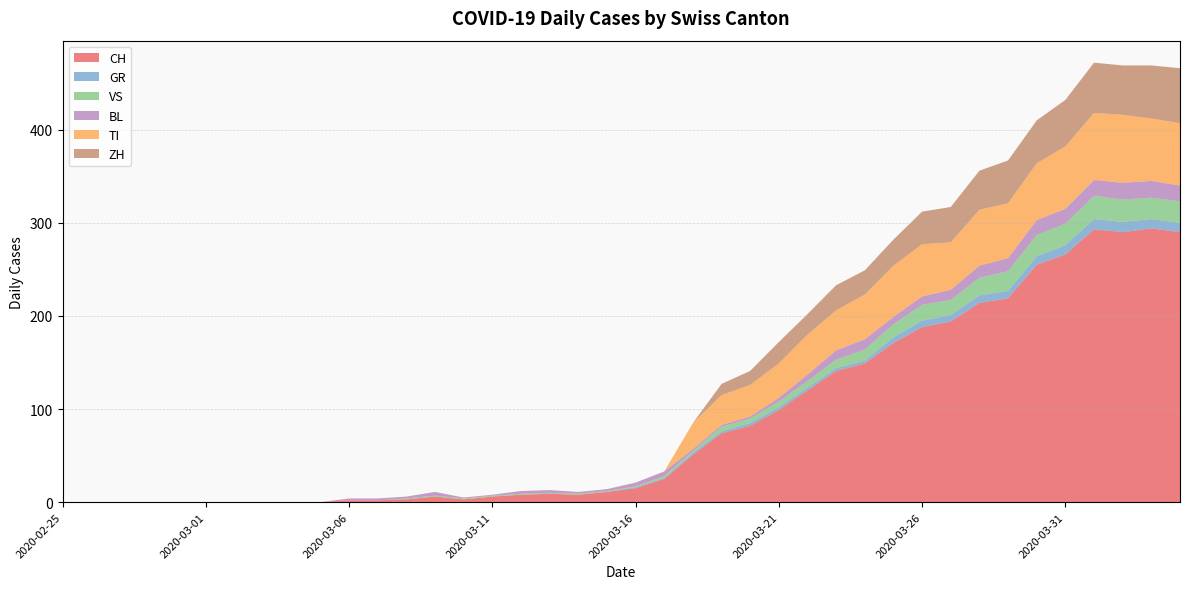

Reading left to right, transcribe all the data shown in this chart.

CH: 2020-02-25=0	2020-02-26=0	2020-02-27=0	2020-02-28=0	2020-02-29=0	2020-03-01=0	2020-03-02=0	2020-03-03=0	2020-03-04=0	2020-03-05=0	2020-03-06=2	2020-03-07=2	2020-03-08=3	2020-03-09=6	2020-03-10=3	2020-03-11=6	2020-03-12=8	2020-03-13=9	2020-03-14=8	2020-03-15=11	2020-03-16=15	2020-03-17=25	2020-03-18=51	2020-03-19=74	2020-03-20=82	2020-03-21=99	2020-03-22=120	2020-03-23=141	2020-03-24=149	2020-03-25=171	2020-03-26=188	2020-03-27=194	2020-03-28=214	2020-03-29=219	2020-03-30=255	2020-03-31=266	2020-04-01=293	2020-04-02=290	2020-04-03=294	2020-04-04=290
GR: 2020-02-25=0	2020-02-26=0	2020-02-27=0	2020-02-28=0	2020-02-29=0	2020-03-01=0	2020-03-02=0	2020-03-03=0	2020-03-04=0	2020-03-05=0	2020-03-06=0	2020-03-07=0	2020-03-08=0	2020-03-09=0	2020-03-10=0	2020-03-11=0	2020-03-12=0	2020-03-13=0	2020-03-14=0	2020-03-15=0	2020-03-16=1	2020-03-17=1	2020-03-18=2	2020-03-19=2	2020-03-20=3	2020-03-21=3	2020-03-22=3	2020-03-23=3	2020-03-24=3	2020-03-25=6	2020-03-26=7	2020-03-27=7	2020-03-28=8	2020-03-29=8	2020-03-30=9	2020-03-31=10	2020-04-01=11	2020-04-02=11	2020-04-03=10	2020-04-04=10
VS: 2020-02-25=0	2020-02-26=0	2020-02-27=0	2020-02-28=0	2020-02-29=0	2020-03-01=0	2020-03-02=0	2020-03-03=0	2020-03-04=0	2020-03-05=0	2020-03-06=0	2020-03-07=0	2020-03-08=1	2020-03-09=1	2020-03-10=1	2020-03-11=1	2020-03-12=1	2020-03-13=1	2020-03-14=1	2020-03-15=1	2020-03-16=1	2020-03-17=2	2020-03-18=2	2020-03-19=5	2020-03-20=5	2020-03-21=6	2020-03-22=7	2020-03-23=9	2020-03-24=12	2020-03-25=14	2020-03-26=17	2020-03-27=16	2020-03-28=19	2020-03-29=21	2020-03-30=23	2020-03-31=23	2020-04-01=25	2020-04-02=24	2020-04-03=23	2020-04-04=23
BL: 2020-02-25=0	2020-02-26=0	2020-02-27=0	2020-02-28=0	2020-02-29=0	2020-03-01=0	2020-03-02=0	2020-03-03=0	2020-03-04=0	2020-03-05=0	2020-03-06=2	2020-03-07=2	2020-03-08=2	2020-03-09=4	2020-03-10=1	2020-03-11=1	2020-03-12=3	2020-03-13=3	2020-03-14=2	2020-03-15=2	2020-03-16=4	2020-03-17=5	2020-03-18=2	2020-03-19=2	2020-03-20=2	2020-03-21=4	2020-03-22=7	2020-03-23=10	2020-03-24=11	2020-03-25=8	2020-03-26=9	2020-03-27=11	2020-03-28=13	2020-03-29=14	2020-03-30=16	2020-03-31=16	2020-04-01=17	2020-04-02=18	2020-04-03=18	2020-04-04=17
TI: 2020-02-25=0	2020-02-26=0	2020-02-27=0	2020-02-28=0	2020-02-29=0	2020-03-01=0	2020-03-02=0	2020-03-03=0	2020-03-04=0	2020-03-05=0	2020-03-06=0	2020-03-07=0	2020-03-08=0	2020-03-09=0	2020-03-10=0	2020-03-11=0	2020-03-12=0	2020-03-13=0	2020-03-14=0	2020-03-15=0	2020-03-16=0	2020-03-17=0	2020-03-18=28	2020-03-19=32	2020-03-20=34	2020-03-21=37	2020-03-22=43	2020-03-23=43	2020-03-24=48	2020-03-25=55	2020-03-26=56	2020-03-27=51	2020-03-28=60	2020-03-29=59	2020-03-30=61	2020-03-31=67	2020-04-01=72	2020-04-02=73	2020-04-03=67	2020-04-04=67
ZH: 2020-02-25=0	2020-02-26=0	2020-02-27=0	2020-02-28=0	2020-02-29=0	2020-03-01=0	2020-03-02=0	2020-03-03=0	2020-03-04=0	2020-03-05=0	2020-03-06=0	2020-03-07=0	2020-03-08=0	2020-03-09=0	2020-03-10=0	2020-03-11=0	2020-03-12=0	2020-03-13=0	2020-03-14=0	2020-03-15=0	2020-03-16=0	2020-03-17=0	2020-03-18=0	2020-03-19=12	2020-03-20=15	2020-03-21=23	2020-03-22=22	2020-03-23=27	2020-03-24=26	2020-03-25=28	2020-03-26=35	2020-03-27=38	2020-03-28=42	2020-03-29=46	2020-03-30=46	2020-03-31=50	2020-04-01=54	2020-04-02=53	2020-04-03=57	2020-04-04=59